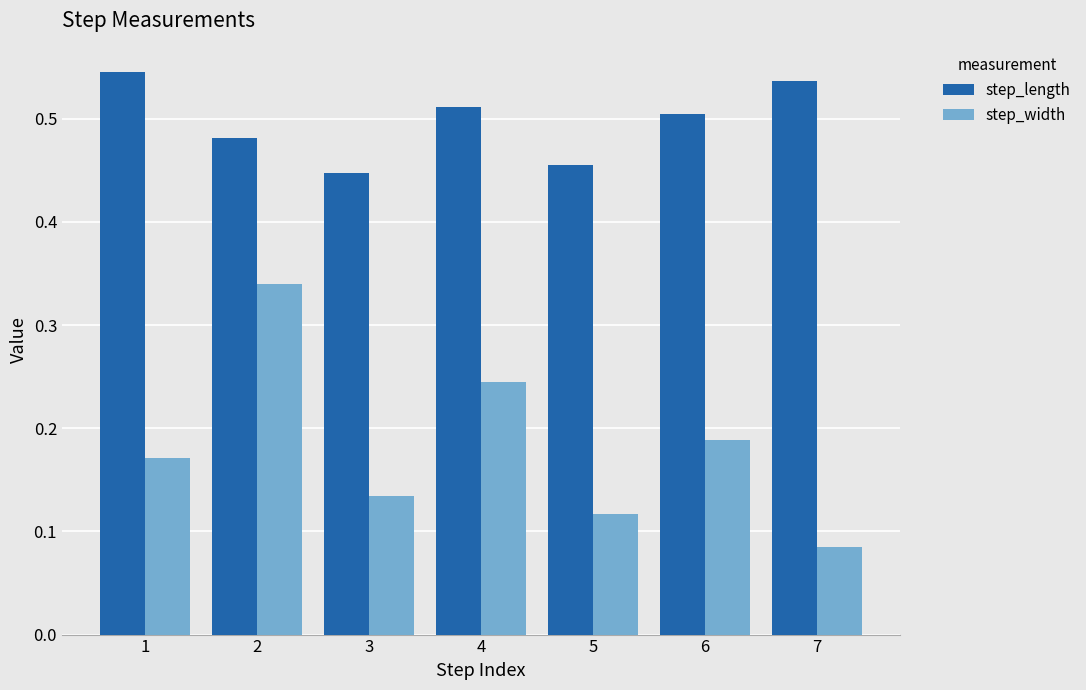

Count the number of categories in the chart.

7